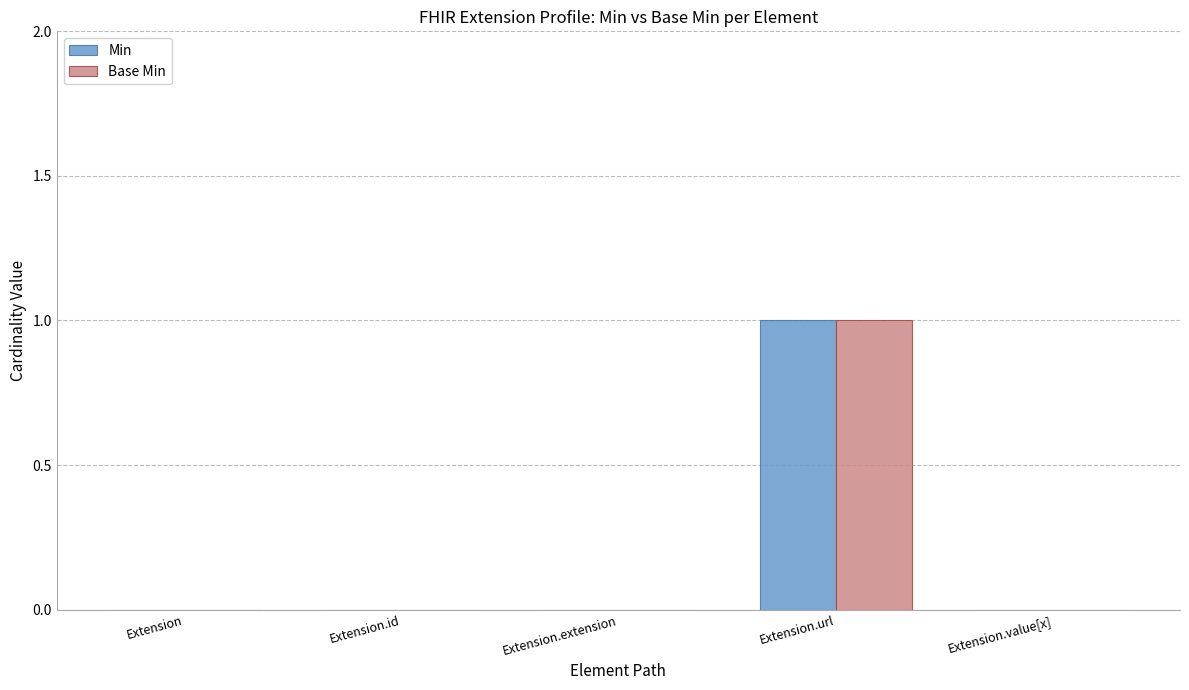

How many groups of bars are there?

5